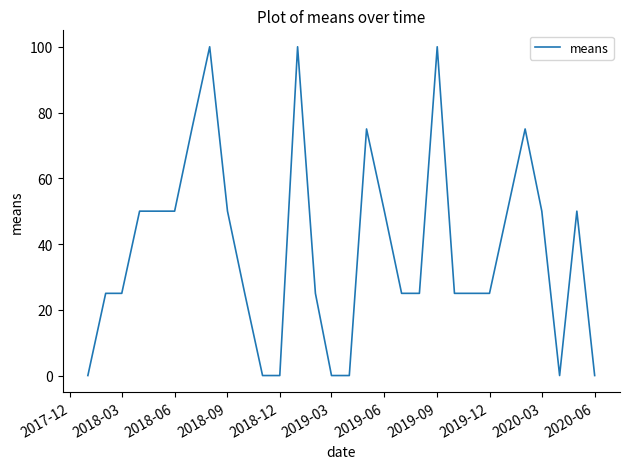

True or false: the data has more than 0 interior local peaks.

True